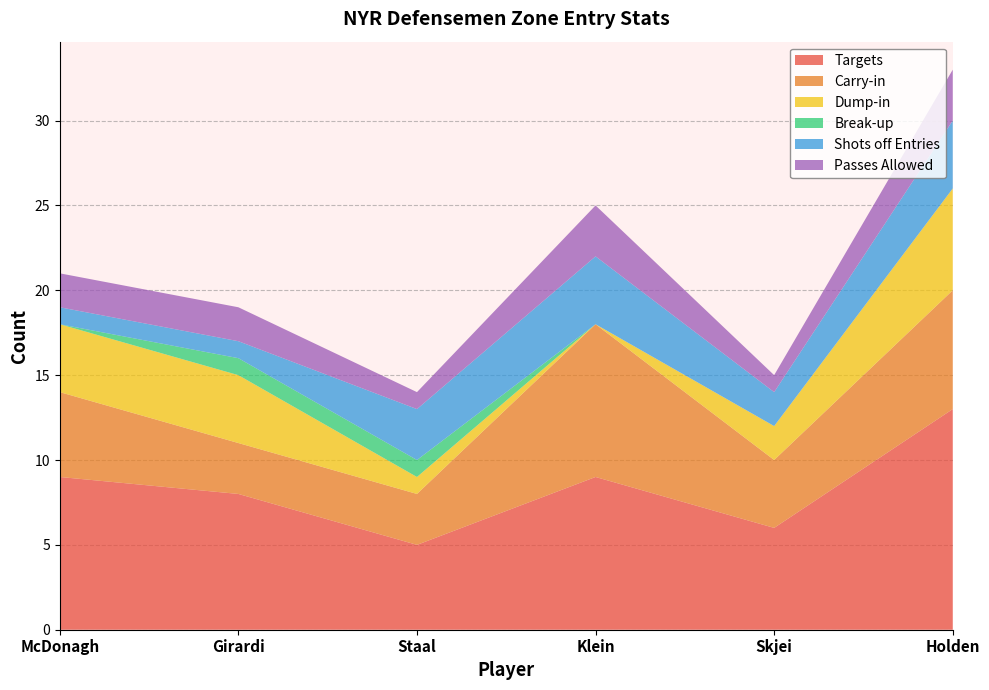

Reading right to left, list all the values displayed in this chart.

Targets: Holden=13	Skjei=6	Klein=9	Staal=5	Girardi=8	McDonagh=9
Carry-in: Holden=7	Skjei=4	Klein=9	Staal=3	Girardi=3	McDonagh=5
Dump-in: Holden=6	Skjei=2	Klein=0	Staal=1	Girardi=4	McDonagh=4
Break-up: Holden=0	Skjei=0	Klein=0	Staal=1	Girardi=1	McDonagh=0
Shots off Entries: Holden=4	Skjei=2	Klein=4	Staal=3	Girardi=1	McDonagh=1
Passes Allowed: Holden=3	Skjei=1	Klein=3	Staal=1	Girardi=2	McDonagh=2